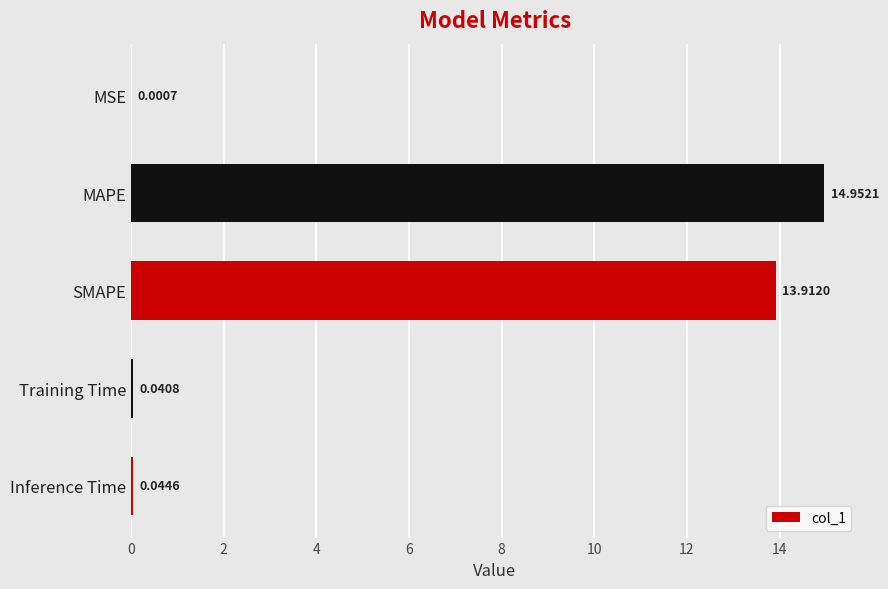

Which category has the highest value across all series?

MAPE